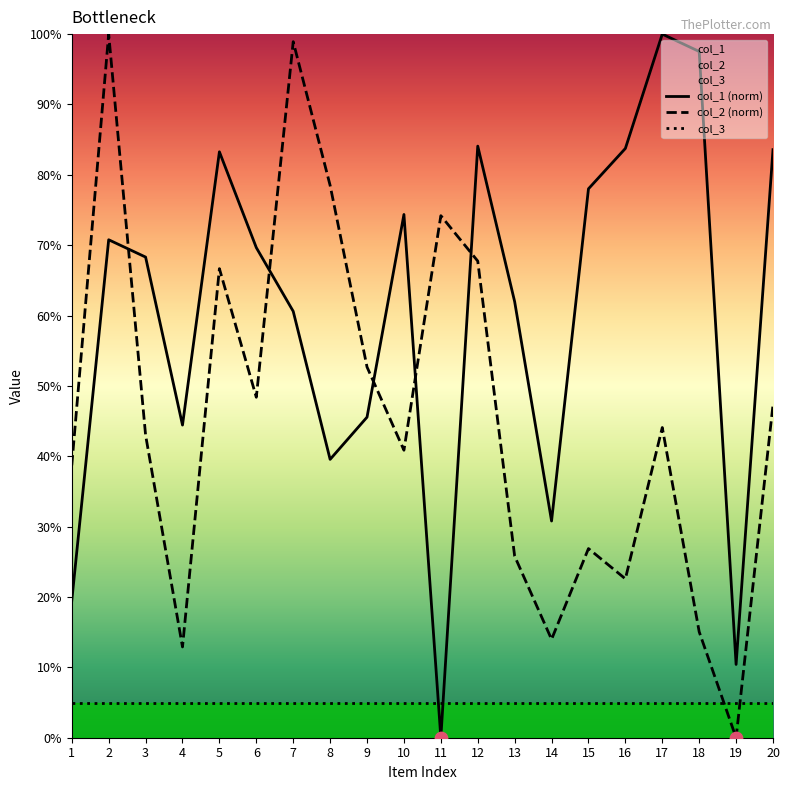

Which series contains the highest Y value?

col_1 (norm)